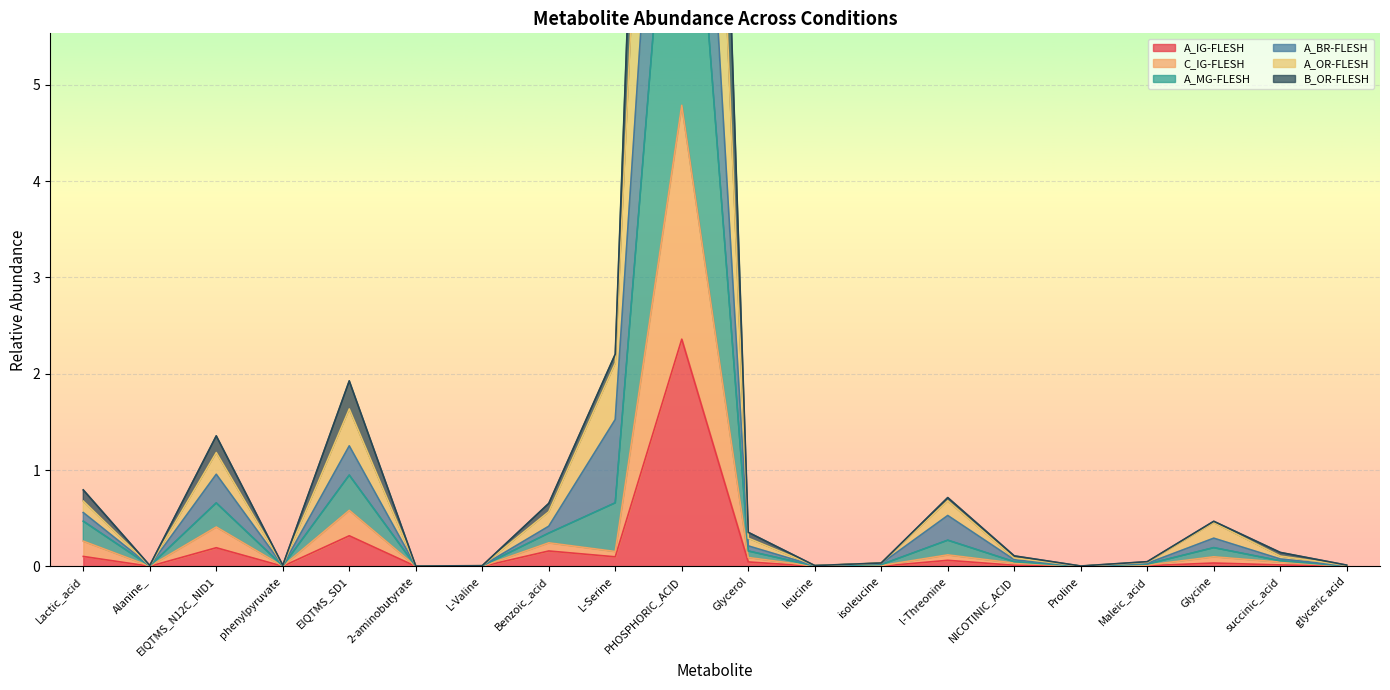

Which has a higher value, Benzoic_acid or L-Valine?

Benzoic_acid